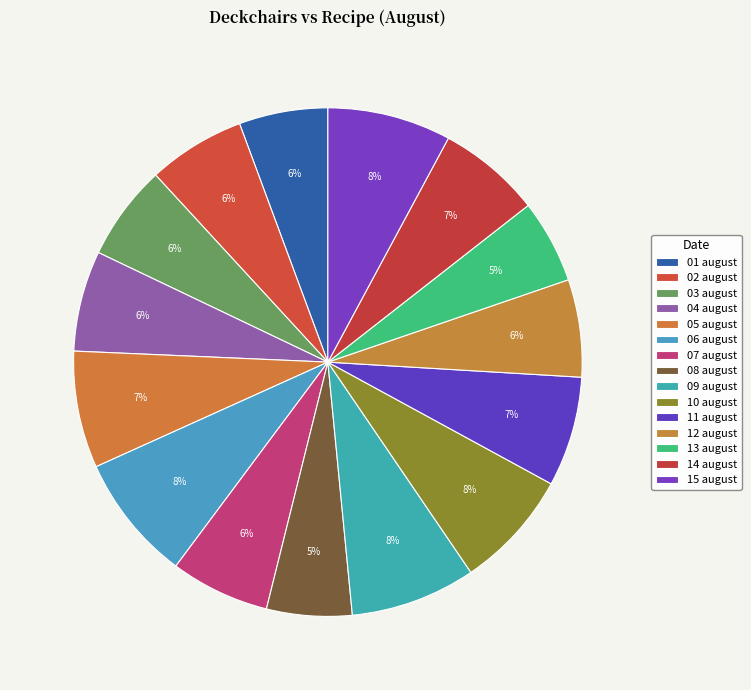

Is there a majority slice in this chart?

No